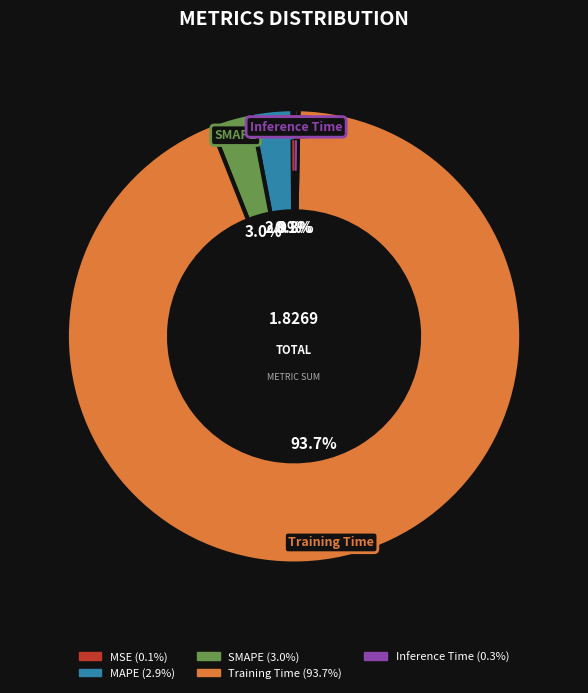

Between Training Time and SMAPE, which is larger?

Training Time